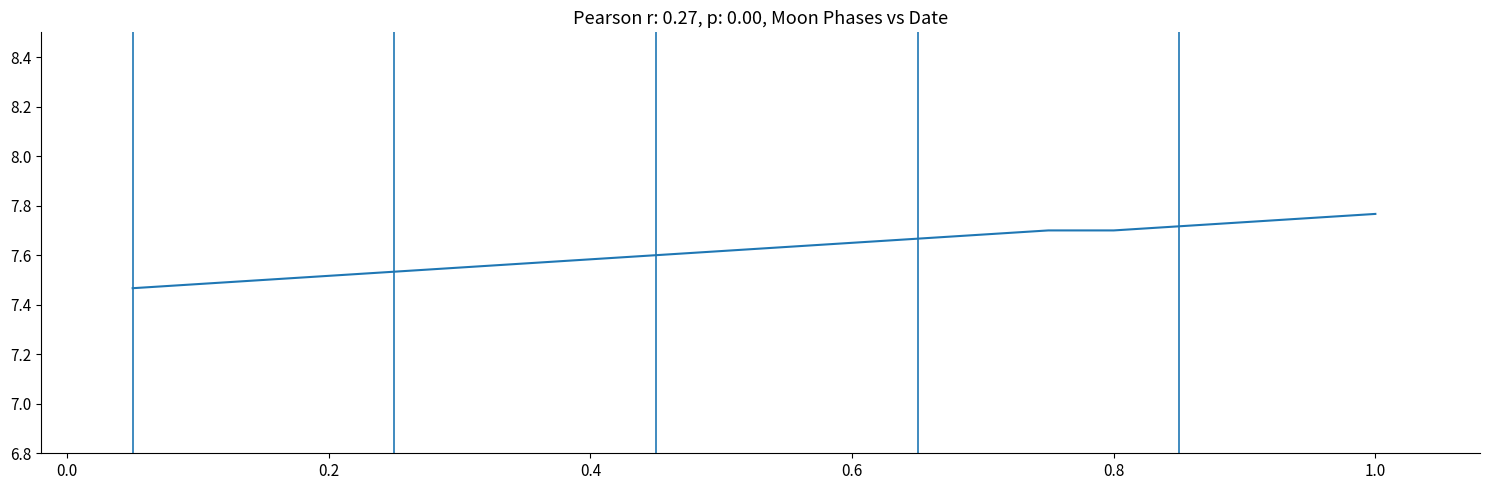

What is the difference between the maximum and minimum values?

0.3